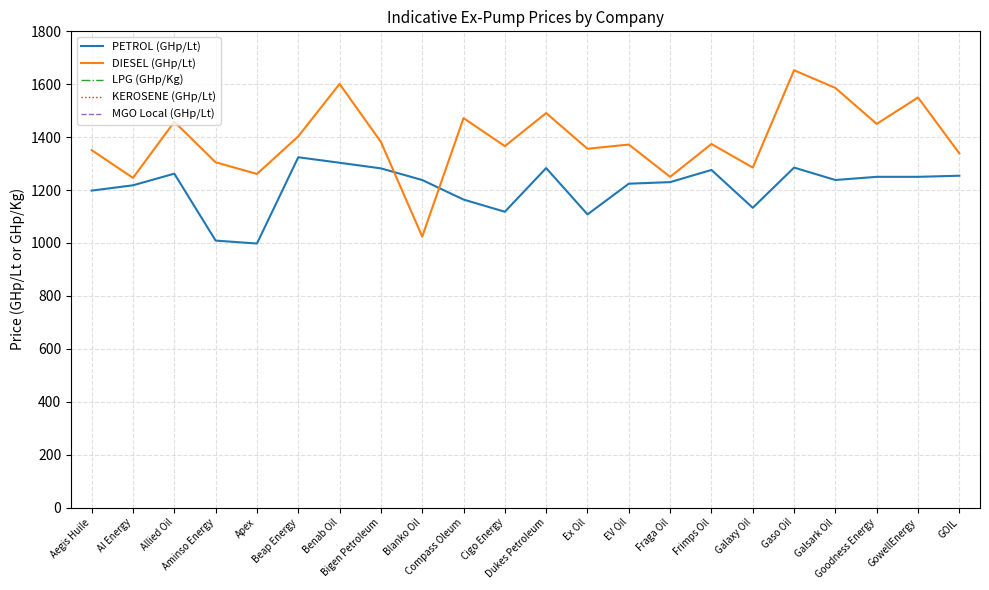

What value does the PETROL (GHp/Lt) series have at Allied Oil?

1262.0